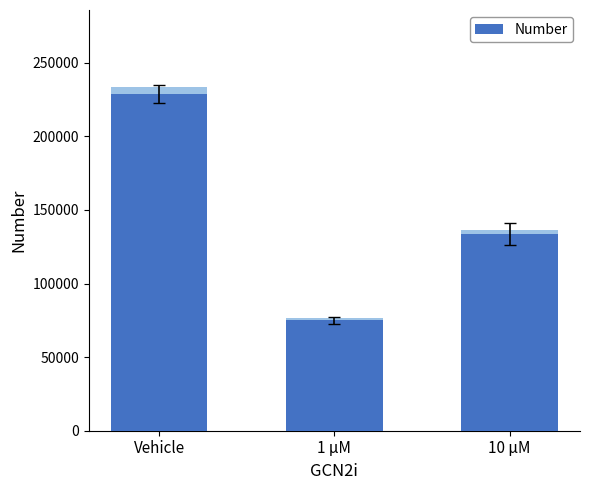

The chart shows a value of 228650.0 at Vehicle. True or false?

True